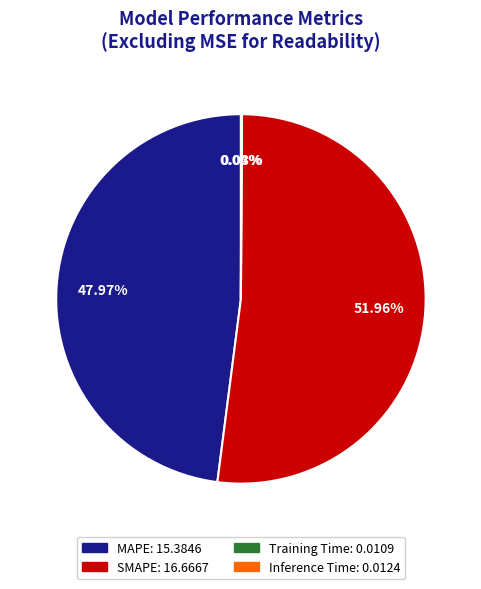

Which slice represents more than half of the pie?

SMAPE